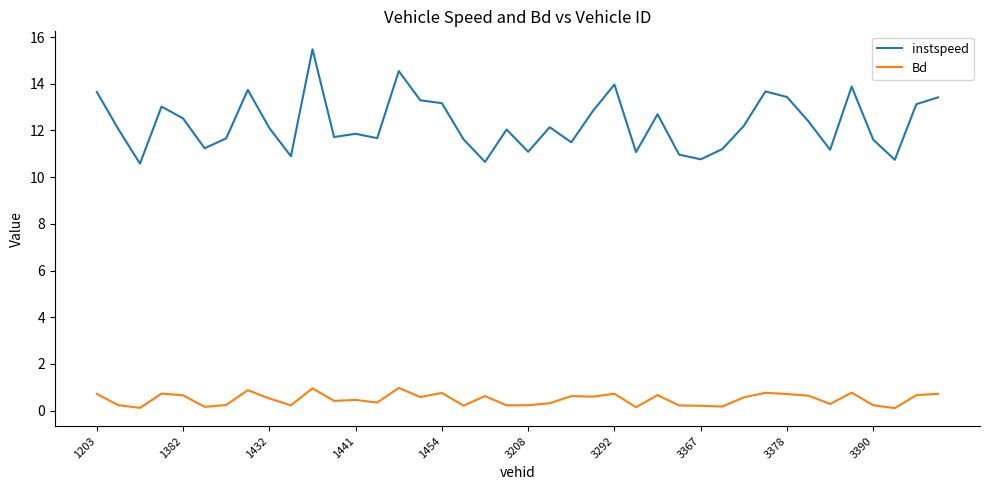

What is the average value of the Bd series?

0.5